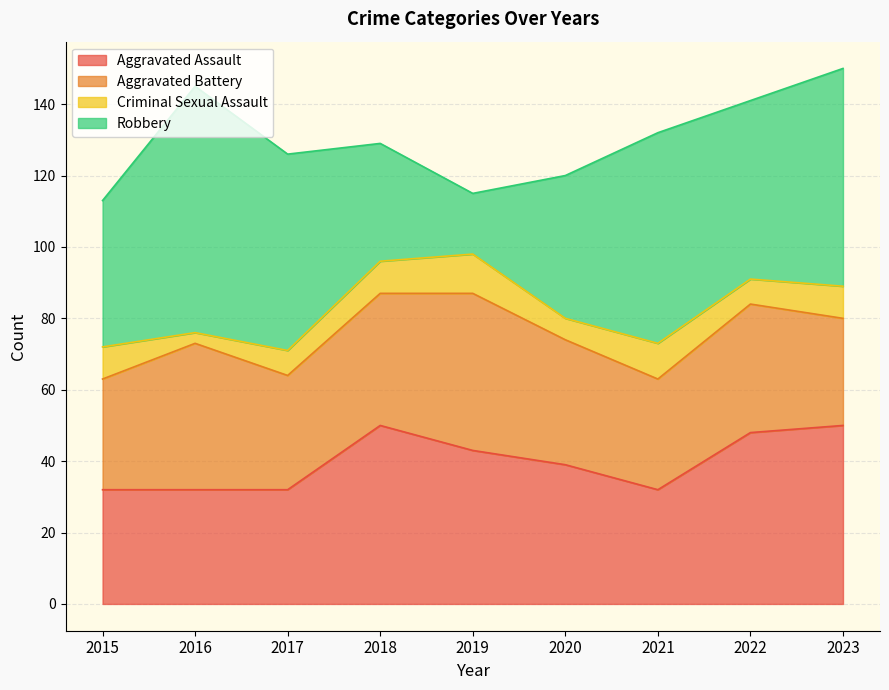

How many data points in Aggravated Battery are less than 35?

4